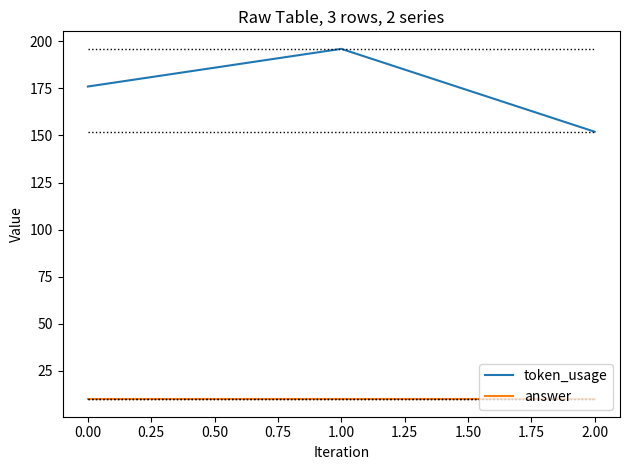

What is the highest value of the token_usage series?

196